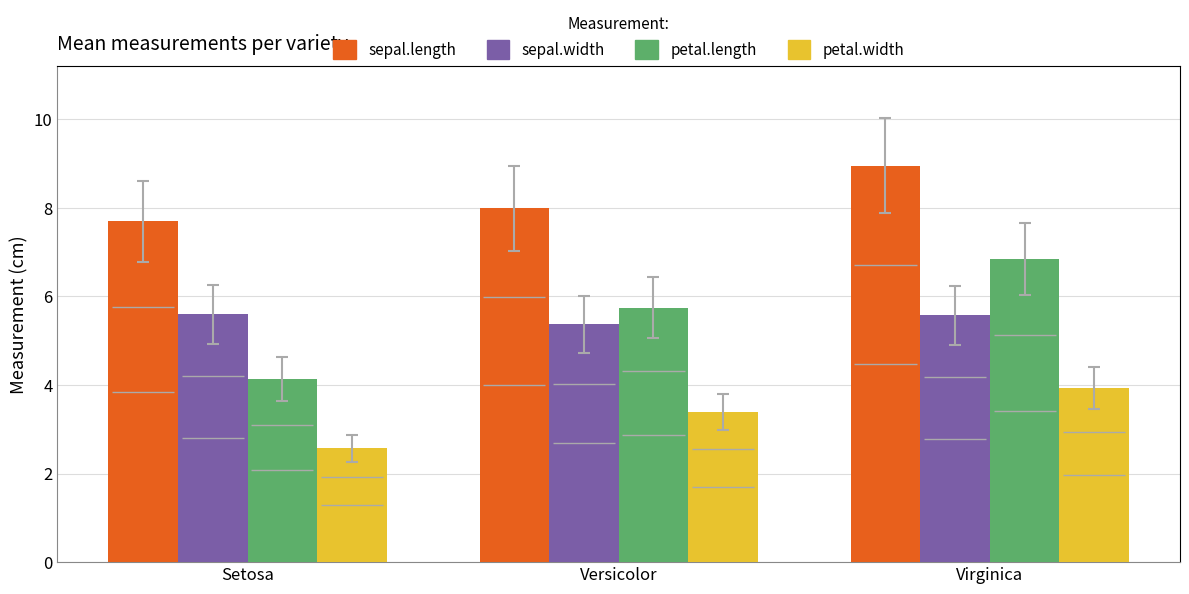

Is the value of sepal.width at Versicolor greater than the value of sepal.length at Setosa?

No